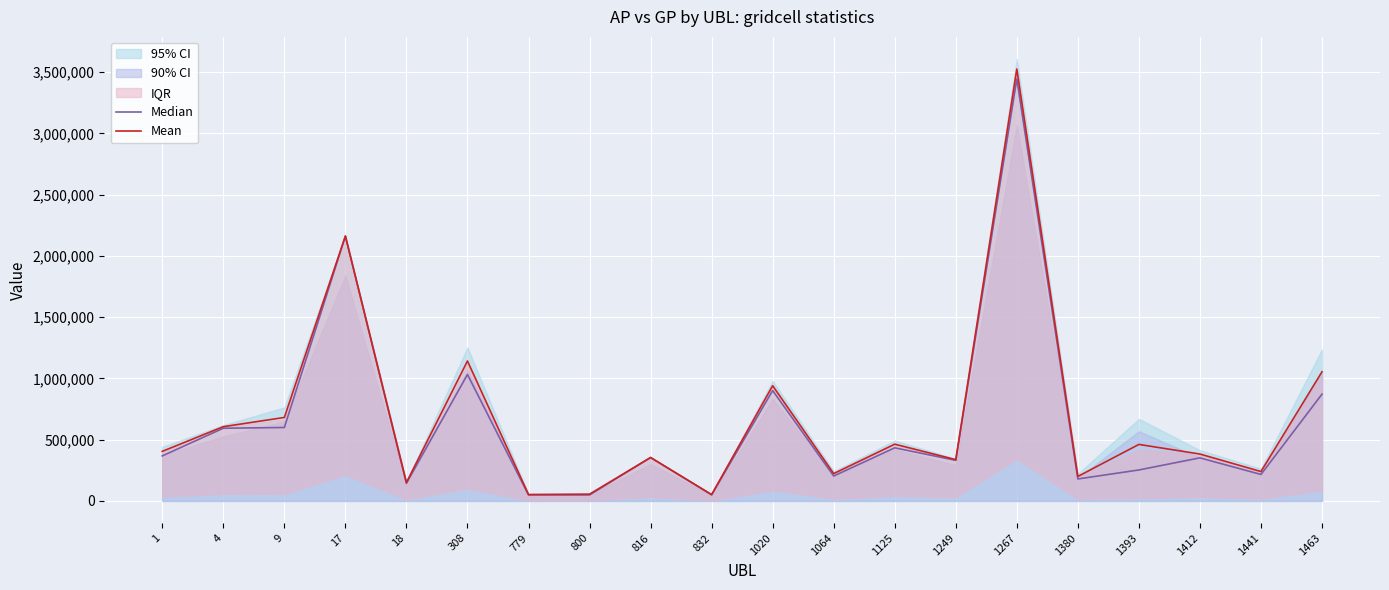

Where is the first local maximum for Mean?

17